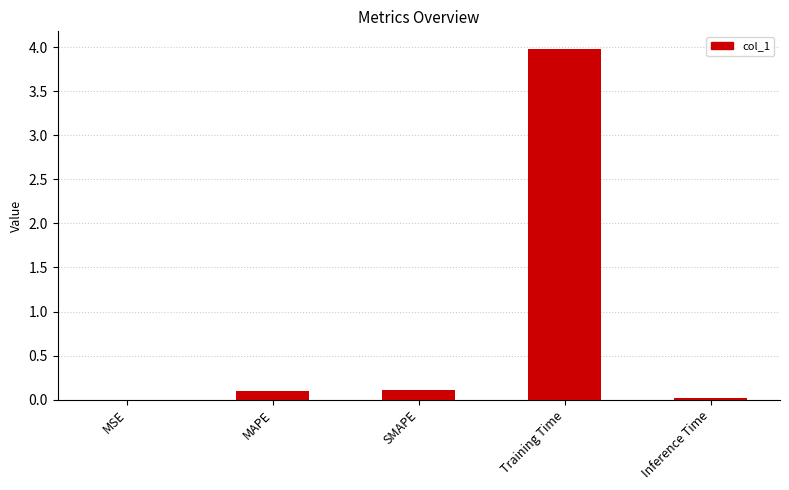

True or false: the data shows 6.8 at Training Time.

False